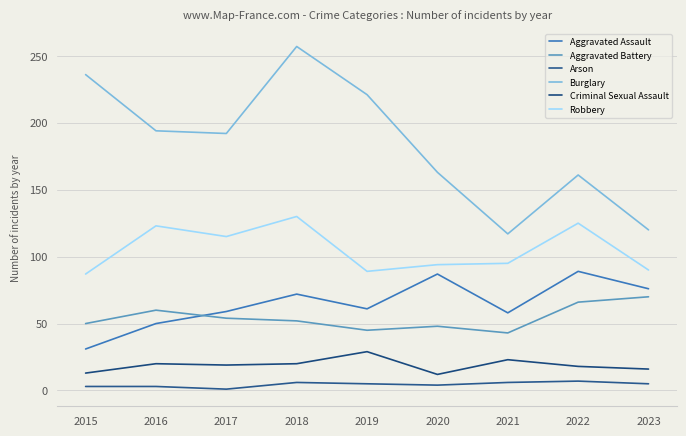

At which category is the sum across all series the highest?

2018